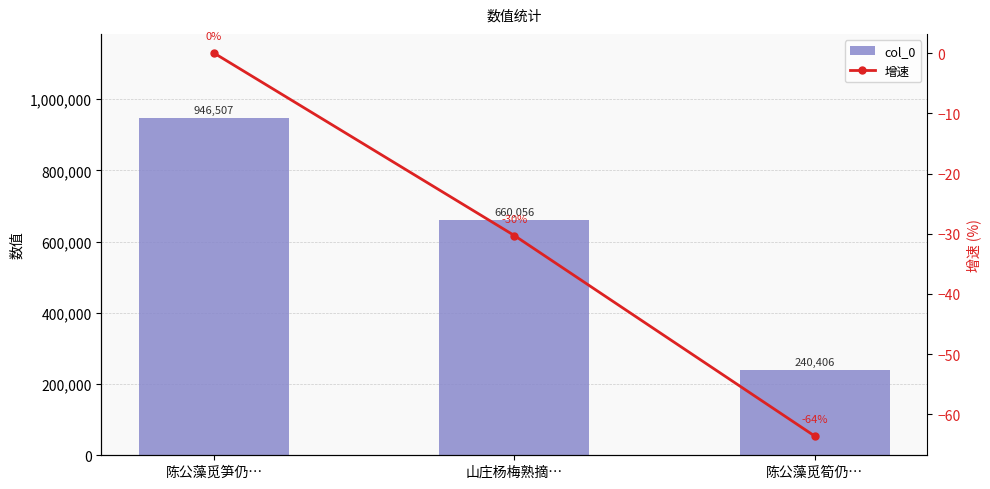

Which category has the highest value across all series?

陈公藻觅笋仍…